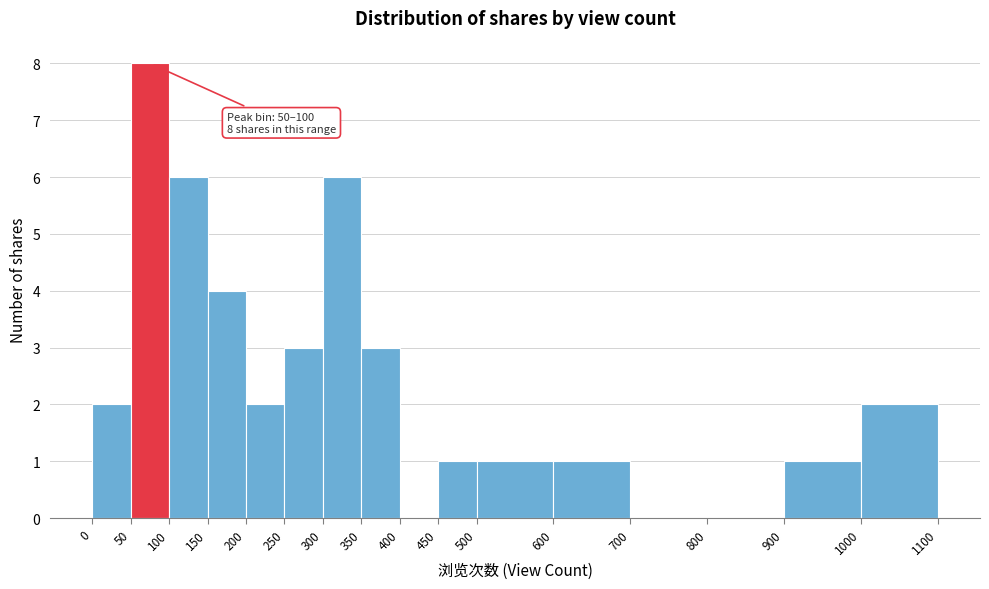

Over which range of the x-axis is the bar tallest?

50 to 100